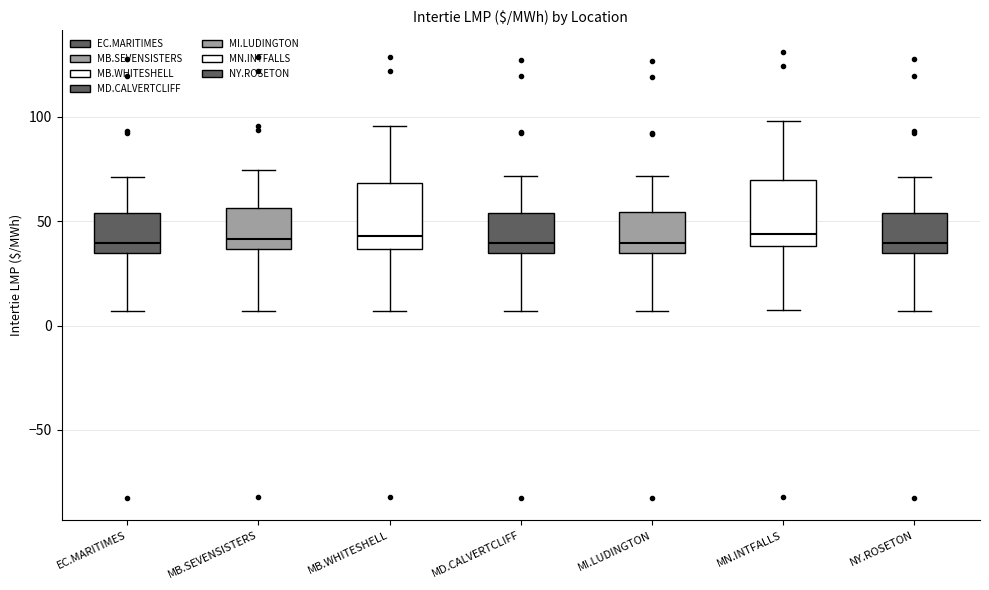

Where does the upper whisker of the box for EC.MARITIMES end on the y-axis? The values are not printed on the chart, so give them approximately, as read against the axis.

70